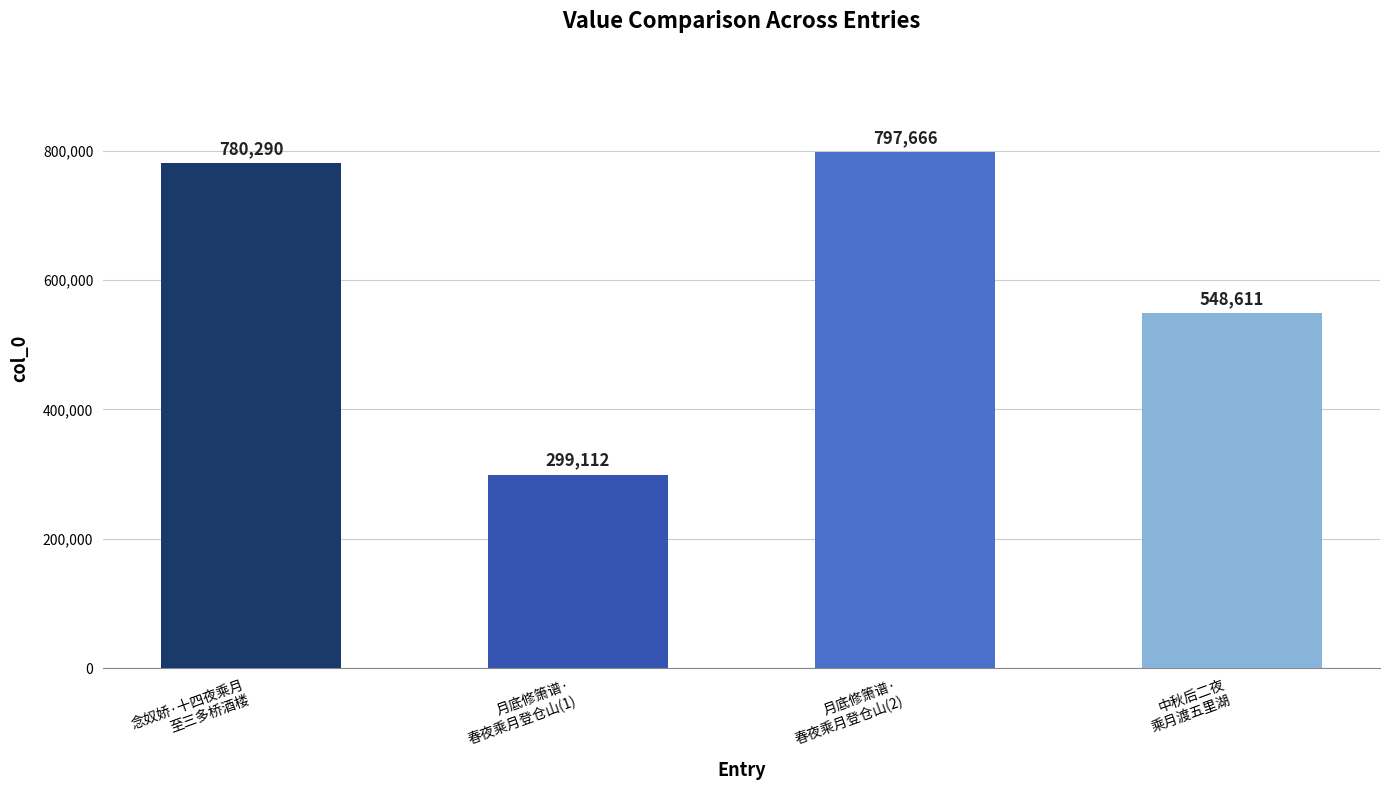

Reading left to right, what are all the values shown in this chart?

念奴娇·十四夜乘月
至三多桥酒楼=780290	月底修箫谱·
春夜乘月登仓山(1)=299112	月底修箫谱·
春夜乘月登仓山(2)=797666	中秋后二夜
乘月渡五里湖=548611